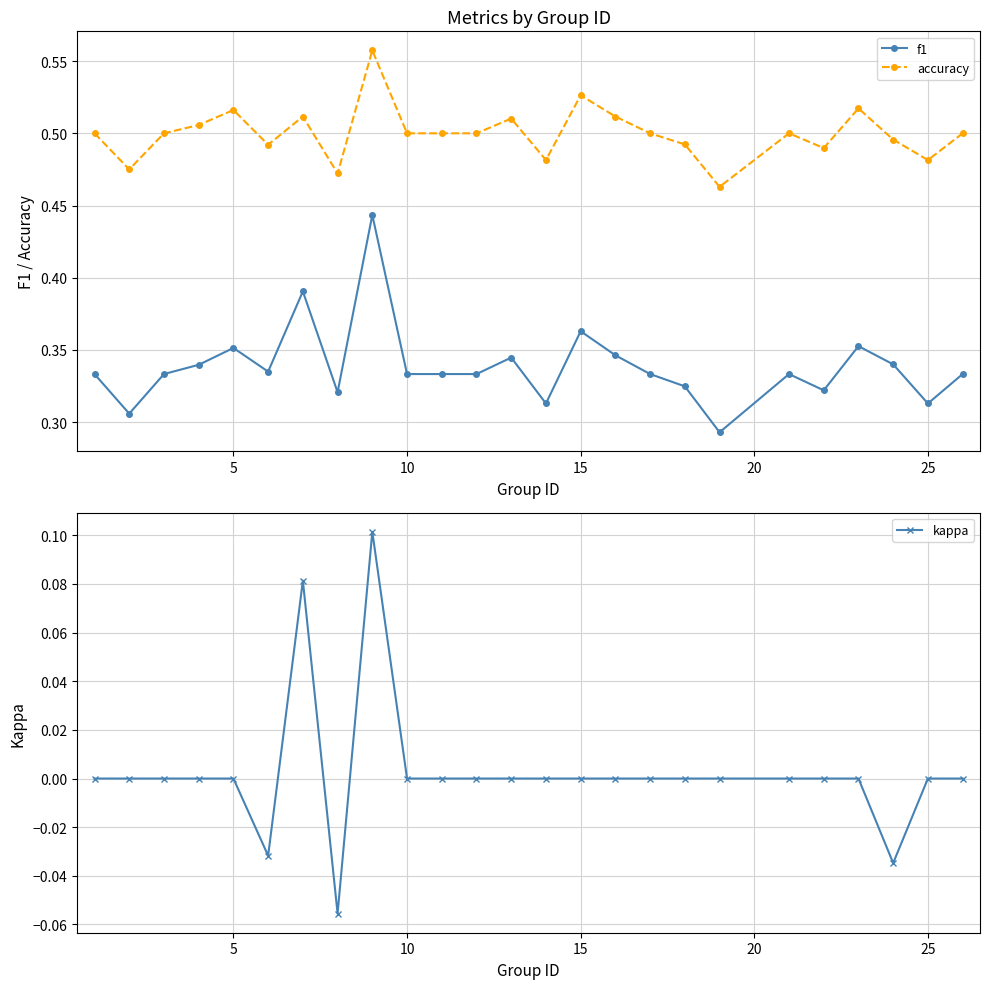

The value of f1 at 15 is 0.1. True or false?

False